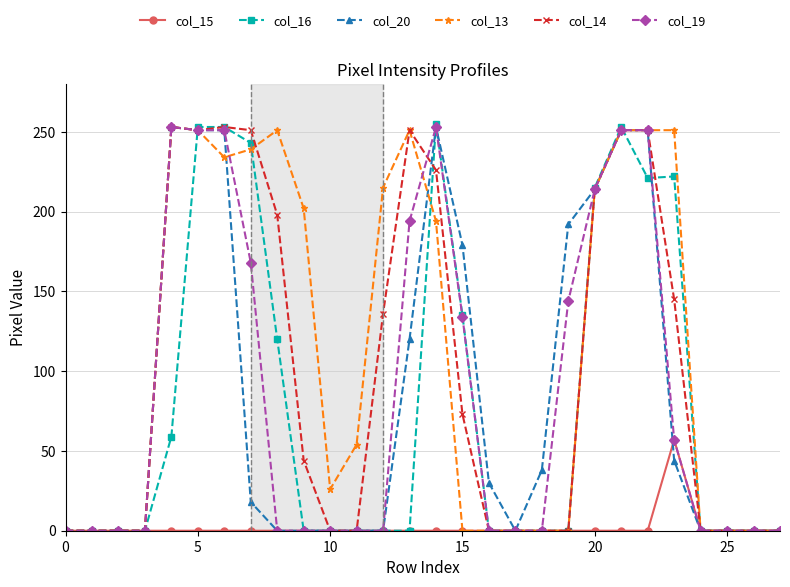

What is the maximum value shown in the chart?

255